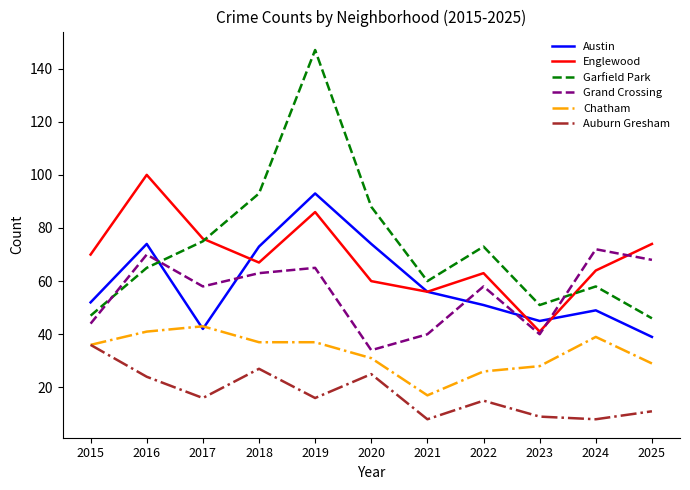

Is this an area chart (filled region under the line)?

No